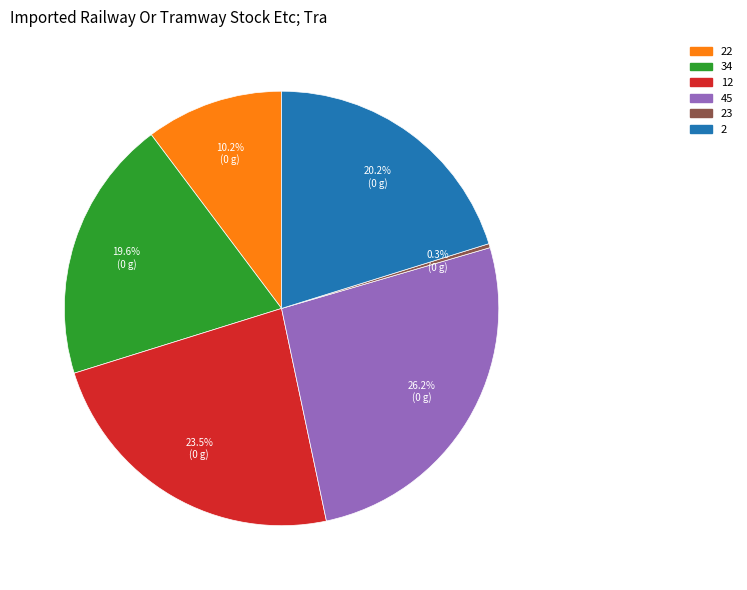

To the nearest percent, what is the difference between the 34 and 12 slice percentages?

4%